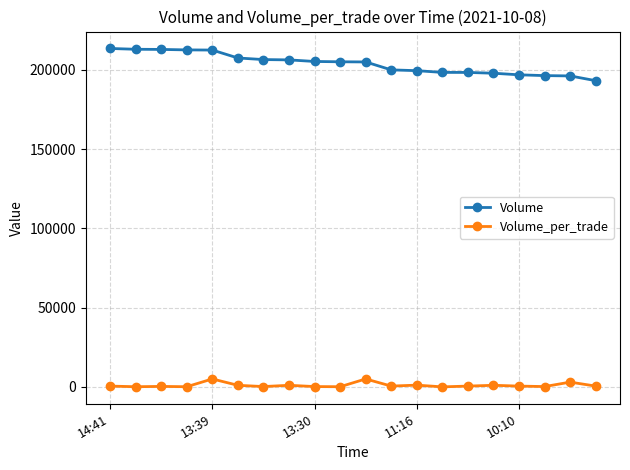

Which series has the widest spread of values?

Volume